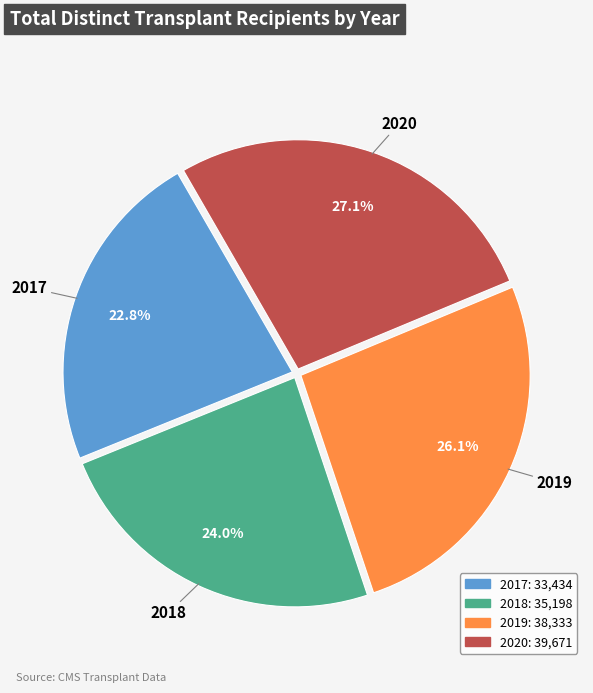

Is there any slice that represents more than half of the pie?

No